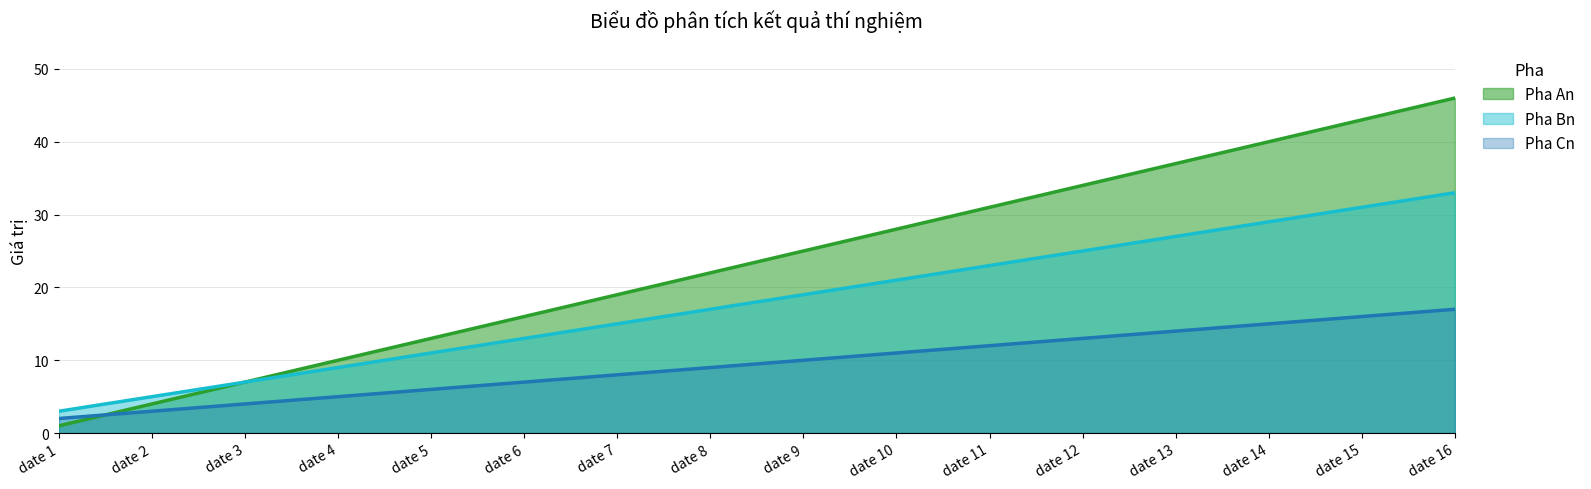

How many values in the Pha Bn series are below 19?

8